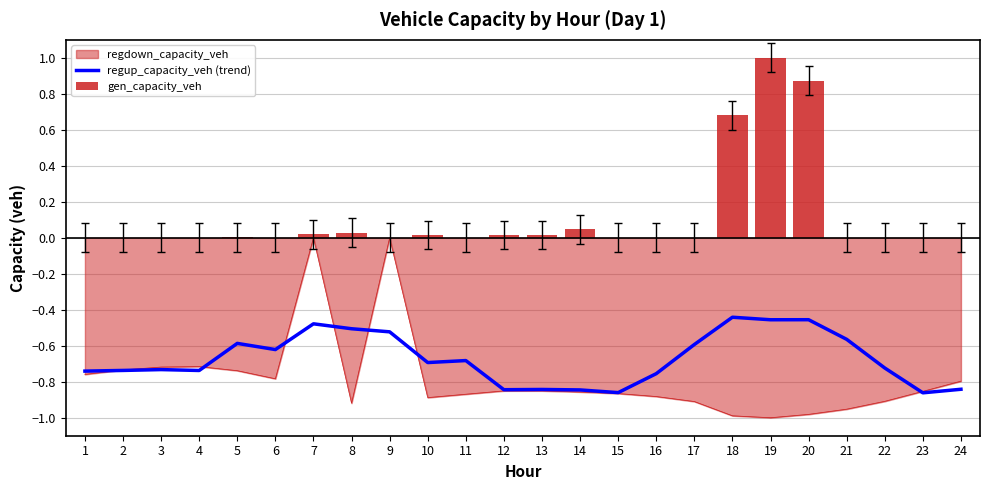

Is it true that gen_capacity_veh equals 0.0 at 8?

False